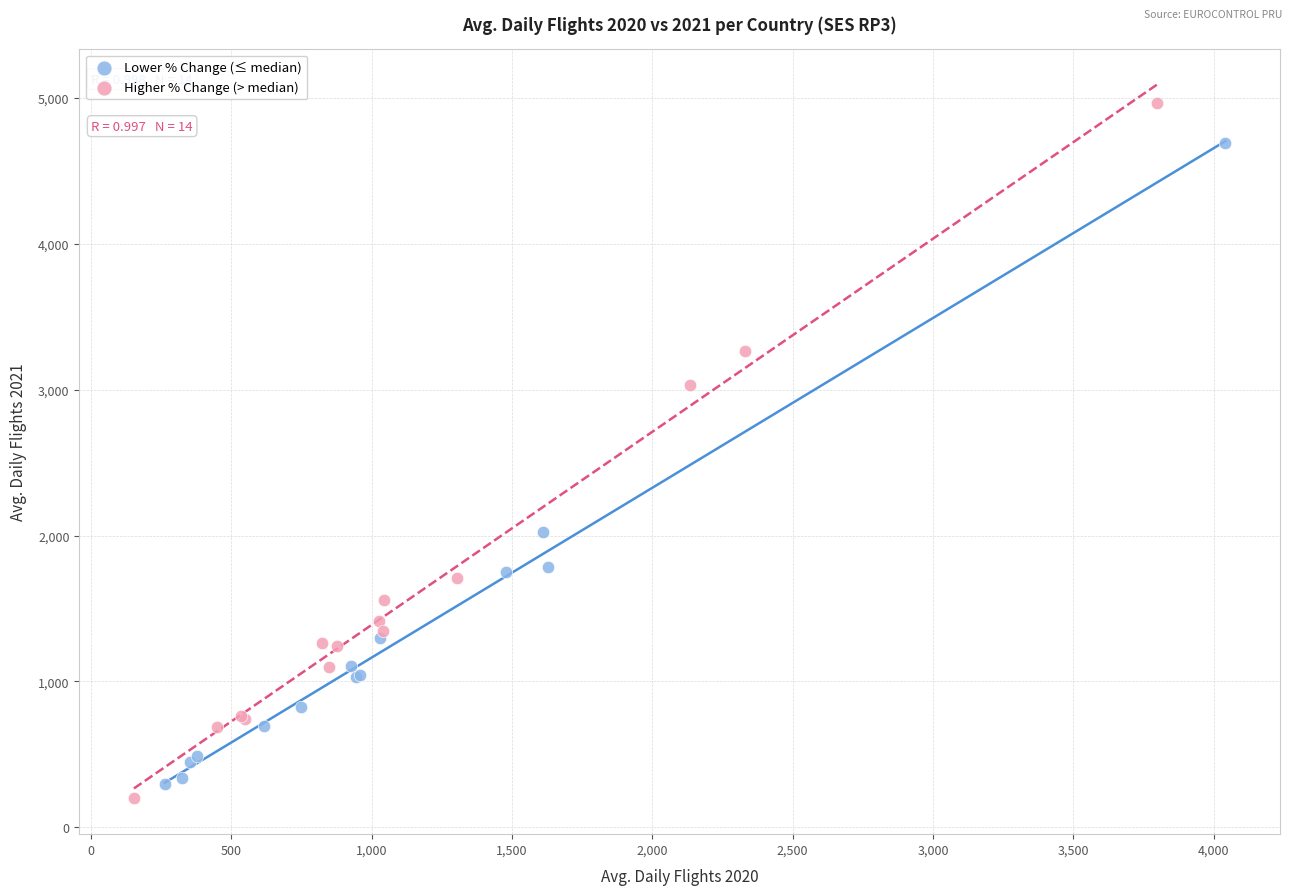

Which series has the widest spread of Y values?

Higher % Change (> median)